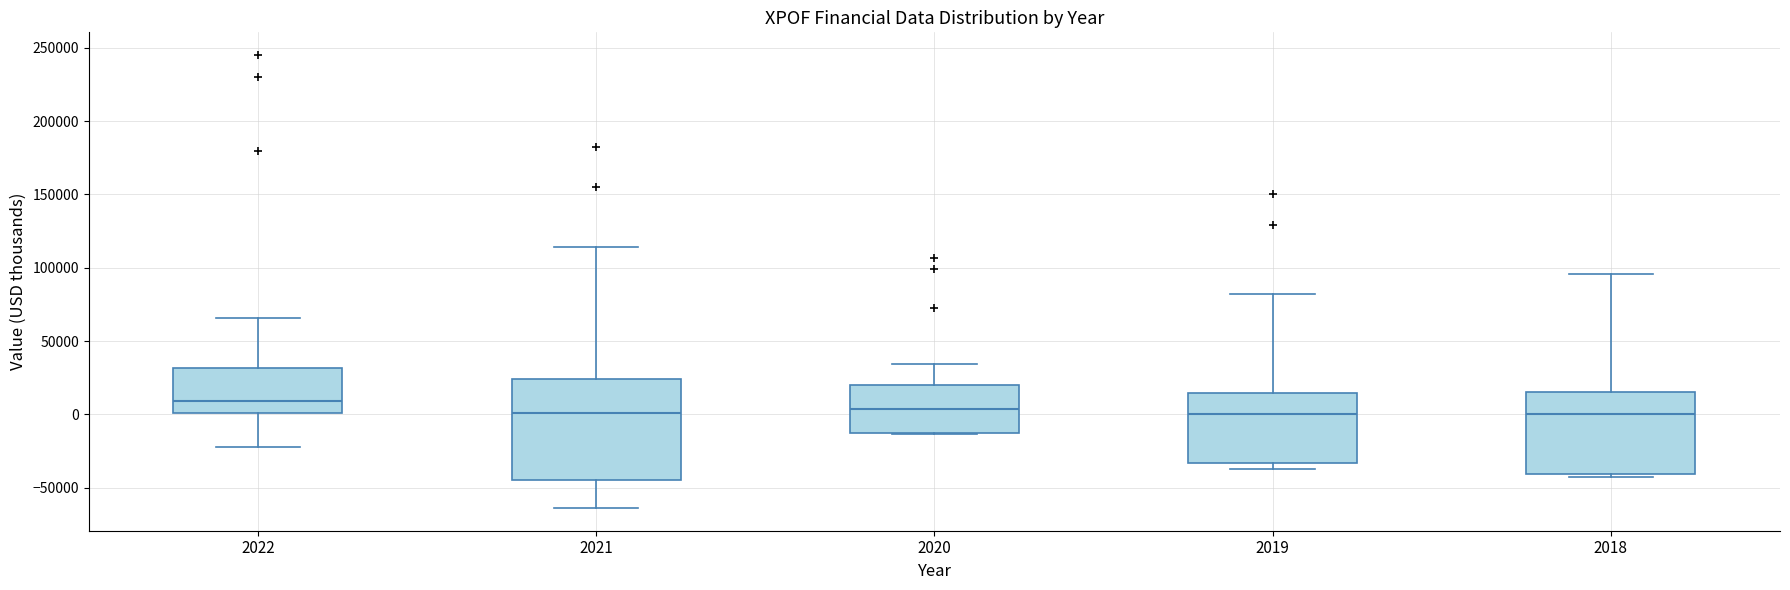

Reading left to right, transcribe this box plot: for each box, give where its median line is, the range the box spans, and where its two whiskers end, as read against the y-axis. The values are not printed on the chart, so give them approximately, as read against the axis.

2022: median 10000, box 0 to 30000, whiskers -20000 to 65000
2021: median 0, box -45000 to 25000, whiskers -65000 to 115000
2020: median 5000, box -15000 to 20000, whiskers -15000 to 35000
2019: median 0, box -35000 to 15000, whiskers -35000 (just below the box's lower edge) to 80000
2018: median 0, box -40000 to 15000, whiskers -40000 (just below the box's lower edge) to 95000